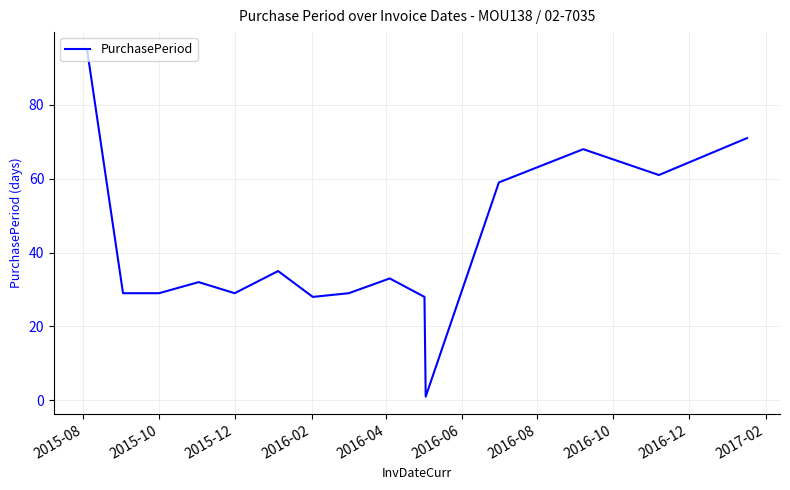

Does the chart have visible grid lines?

Yes